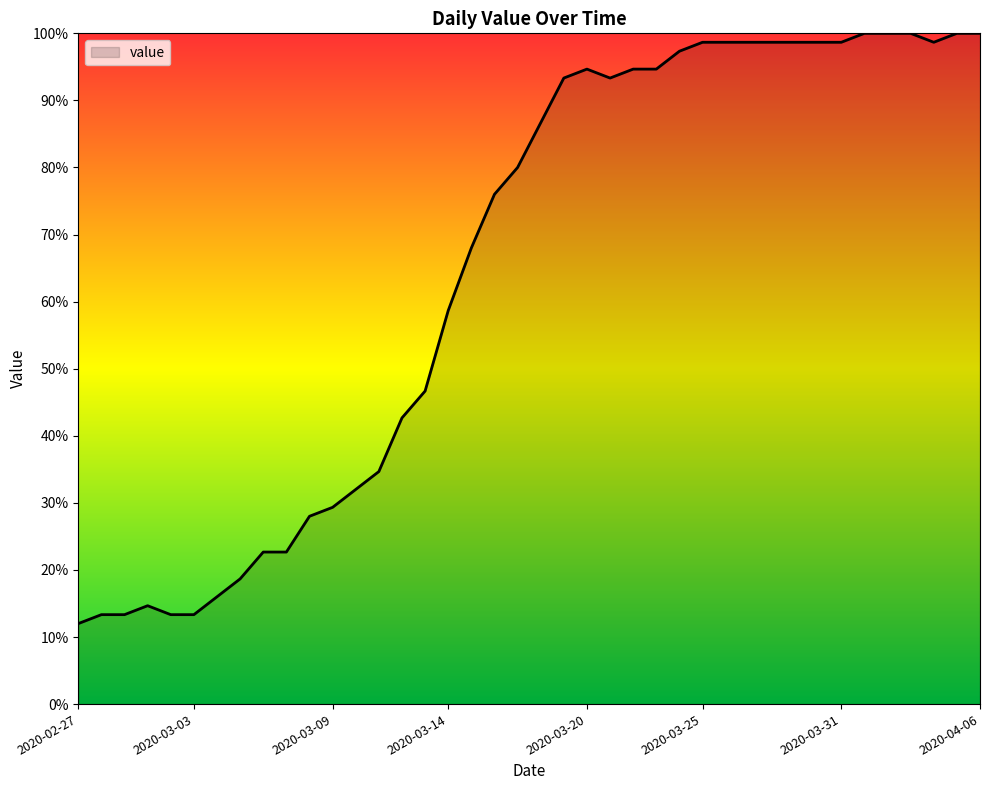

What is the greatest value displayed?

100.0